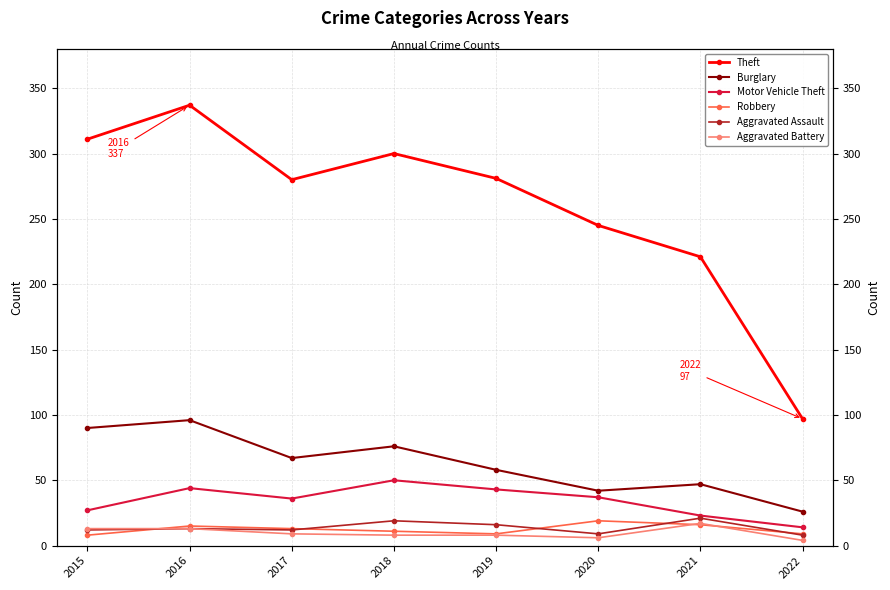

How many values in the Motor Vehicle Theft series exceed 37?

3